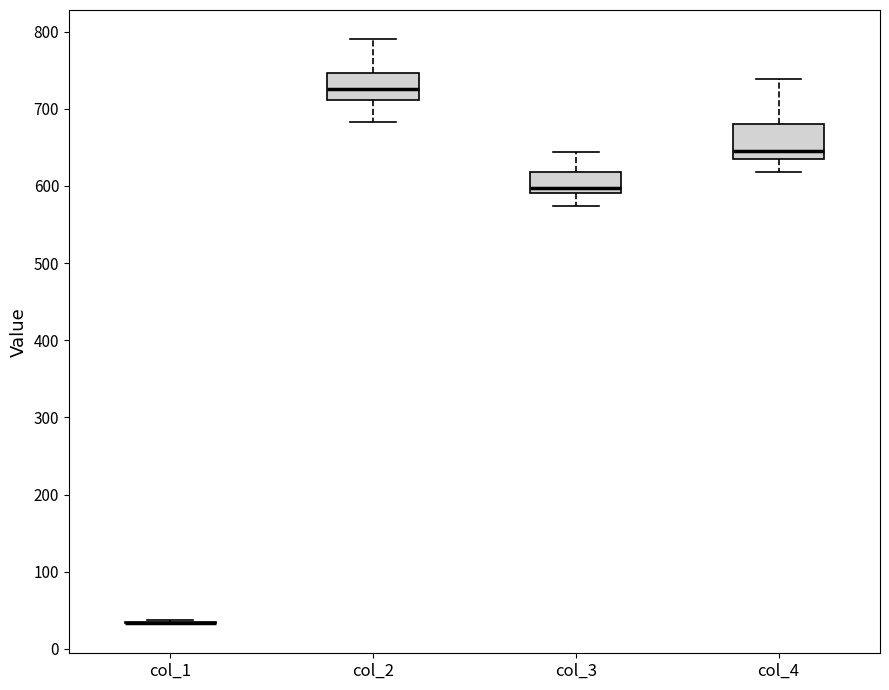

Reading left to right, read every box against the y-axis: the position of its median line, the range the box covers, and the ends of its whiskers. The values are not printed on the chart, so give them approximately, as read against the axis.

col_1: box collapsed to a line at 30, whiskers 30 to 40
col_2: median 730, box 710 to 750, whiskers 680 to 790
col_3: median 600, box 590 to 620, whiskers 570 to 640
col_4: median 650, box 640 to 680, whiskers 620 to 740